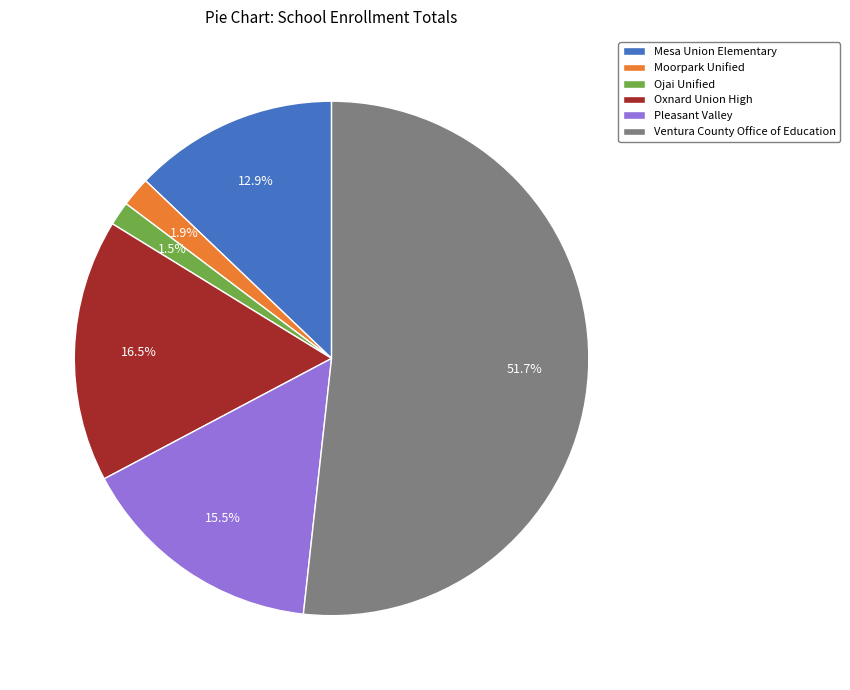

How many slices are in this pie chart?

6